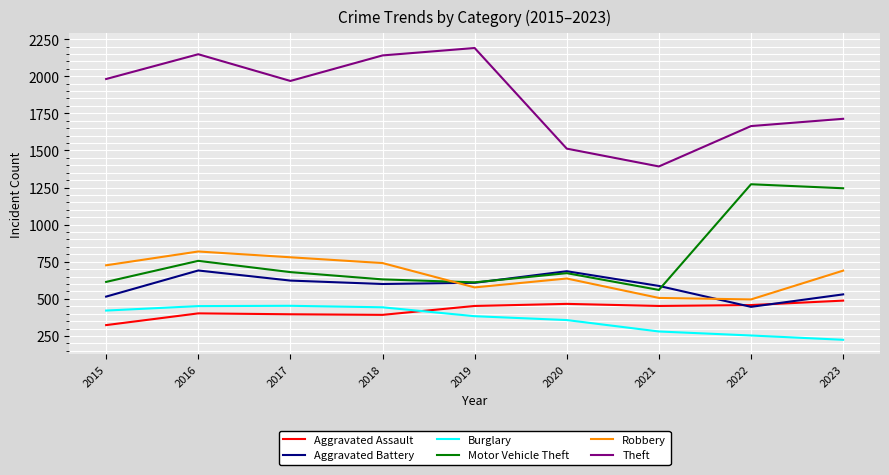

What is the average value of the Burglary series?

363